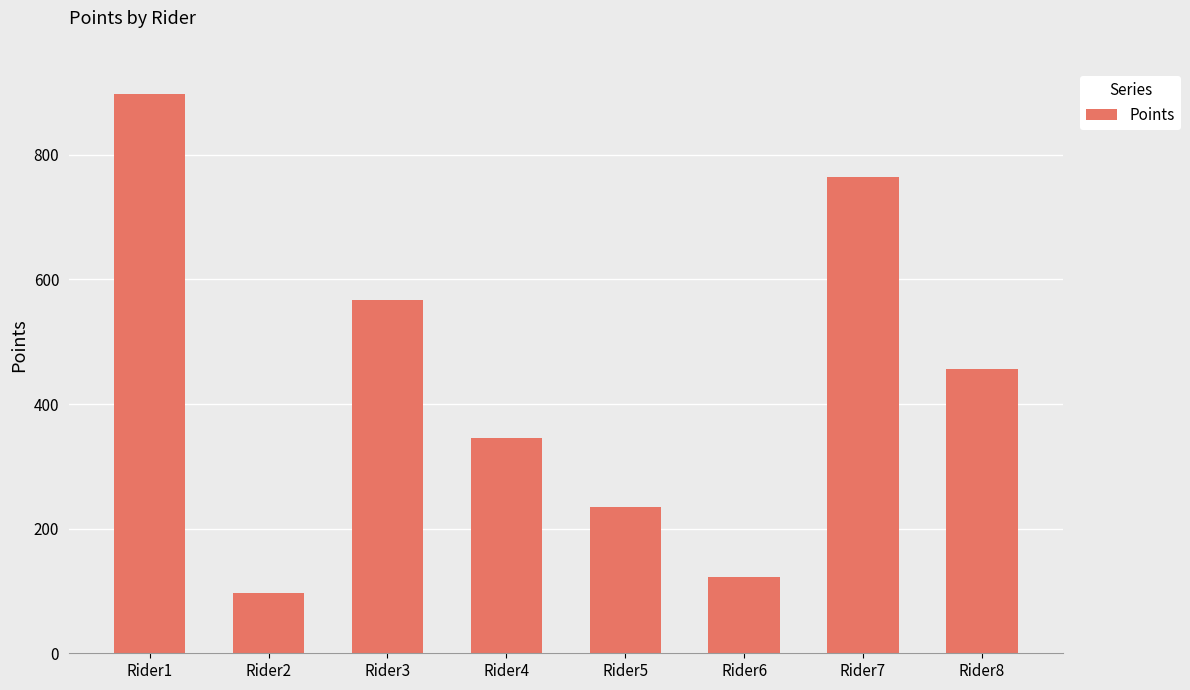

True or false: the data shows 164 at Rider2.

False